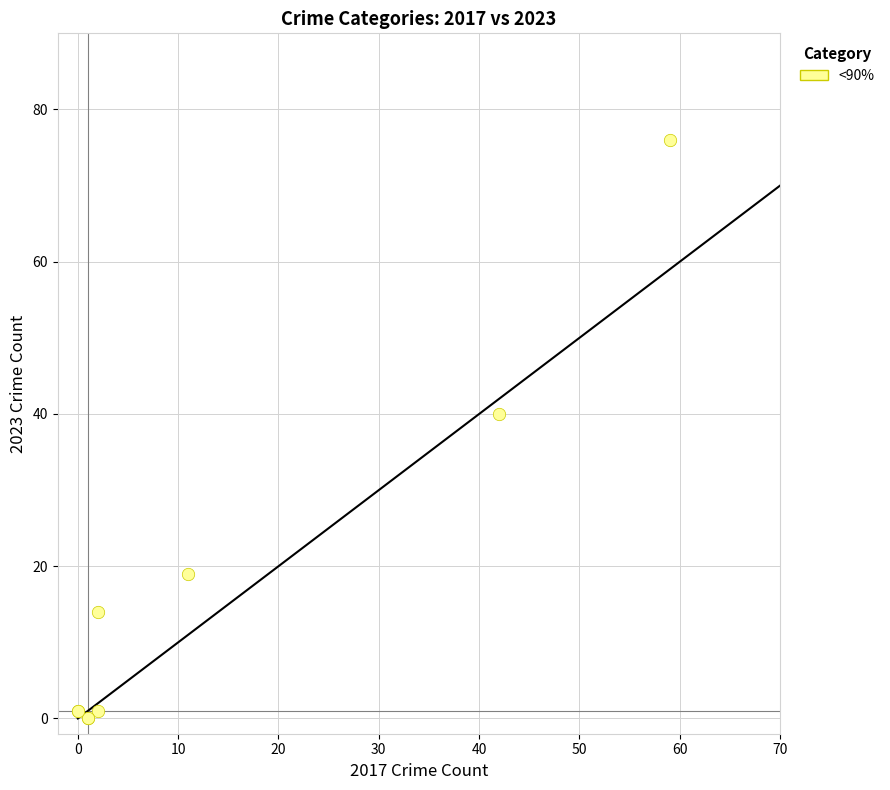

What Y value in the scatter plot is closest to 38?

40